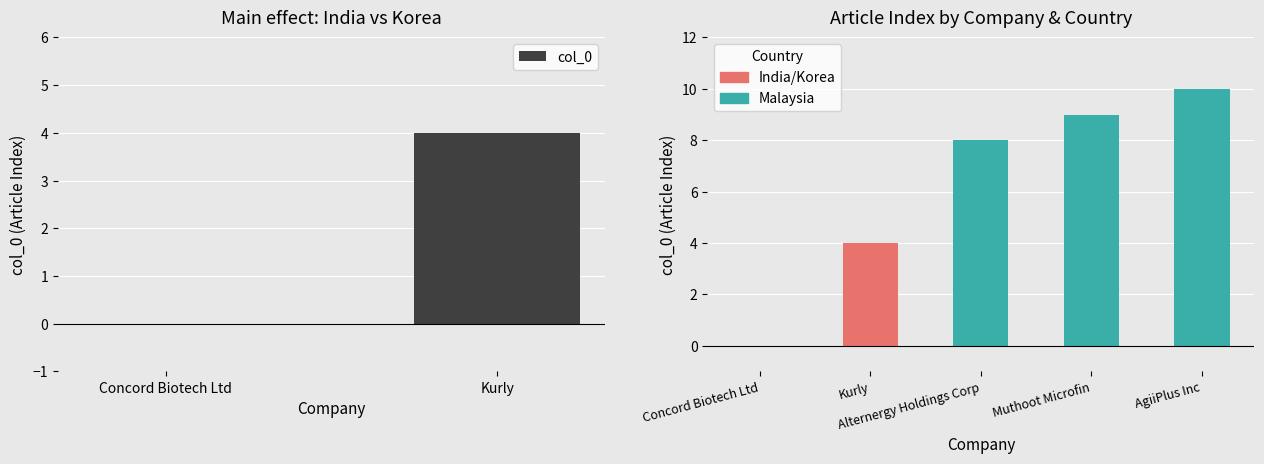

Are the bars horizontal?

No